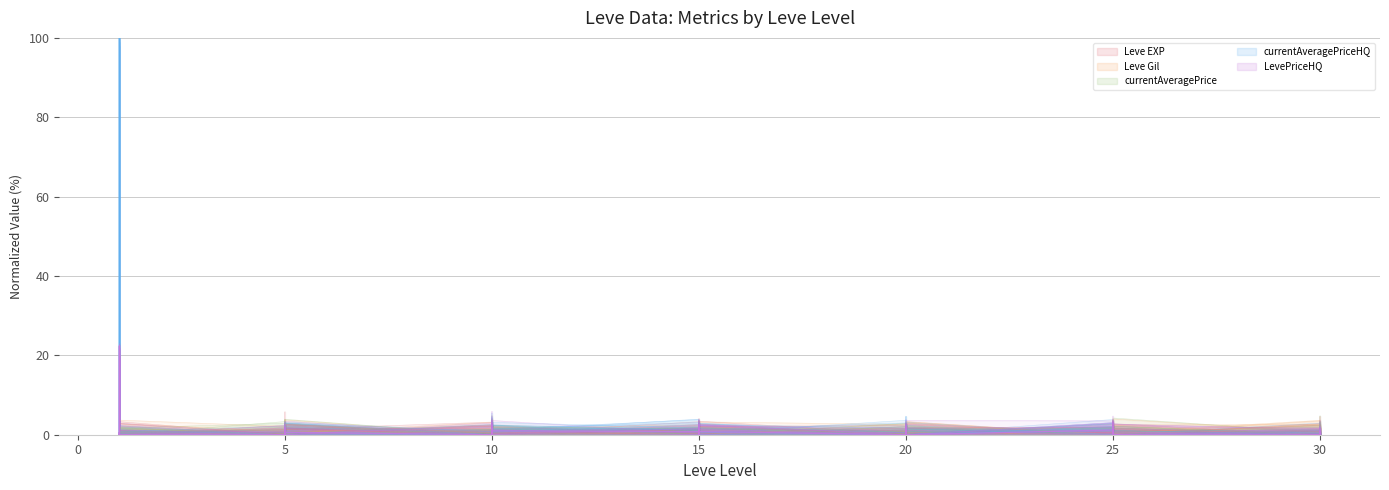

True or false: currentAveragePrice and Leve EXP cross at least once.

False